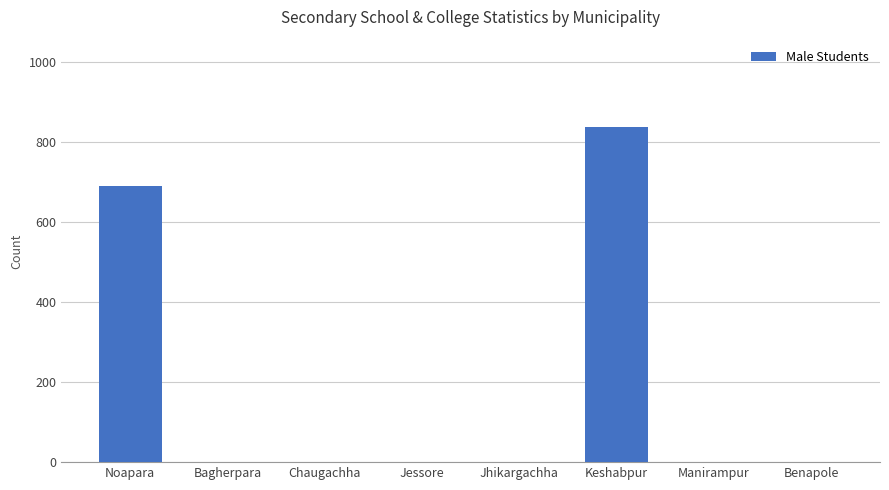

At which category does the chart reach its peak across all series?

Keshabpur